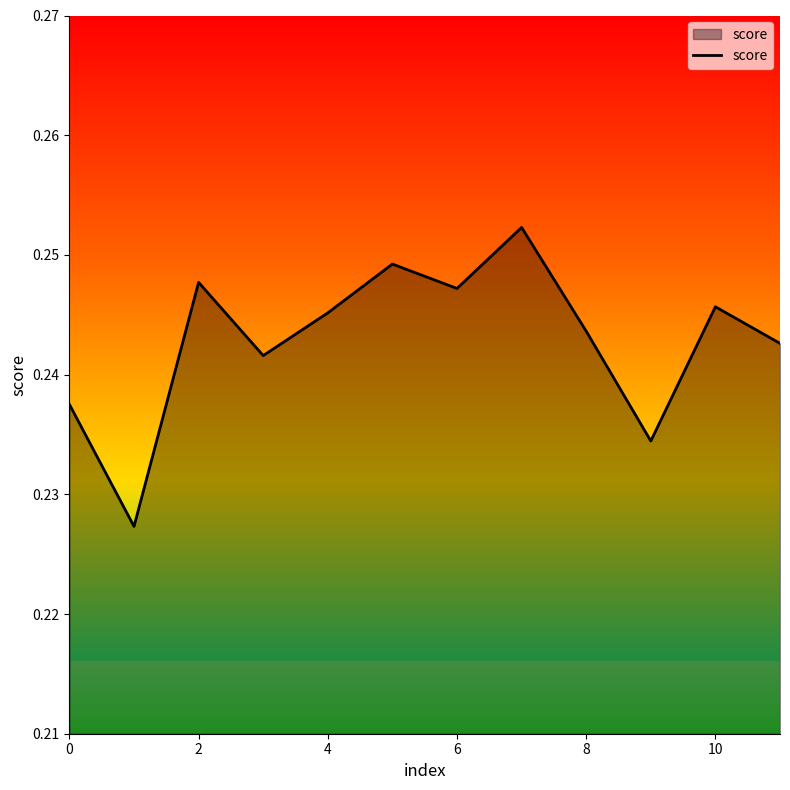

Which label corresponds to the largest value in the chart?

7